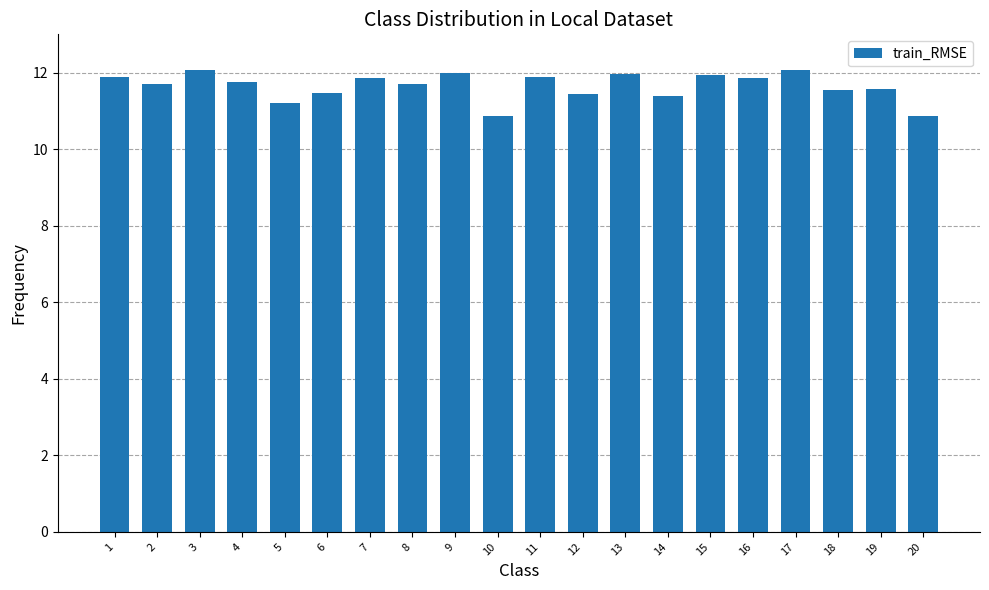

What is the maximum value shown in the chart?

12.1